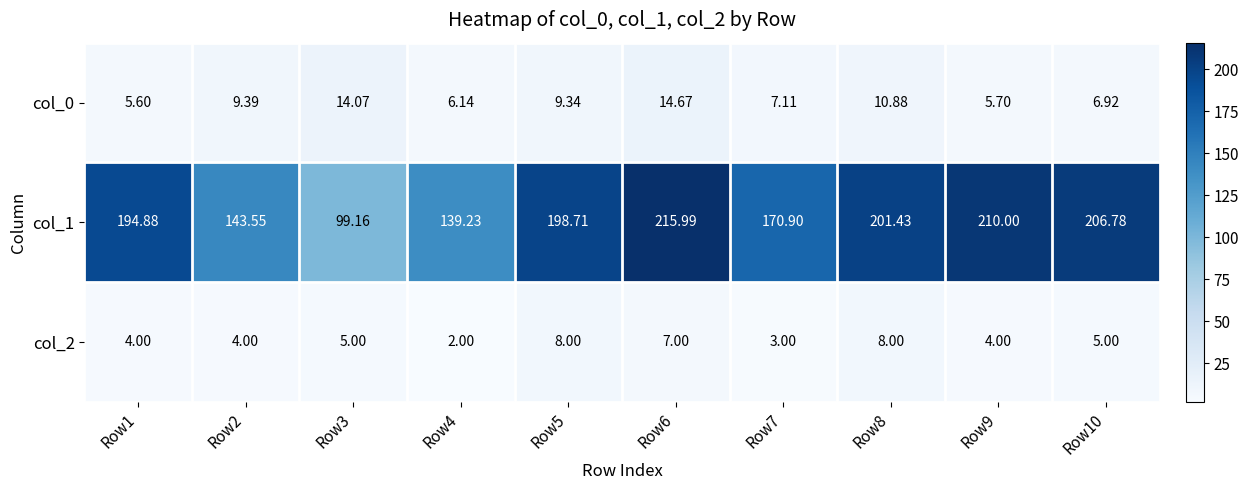

Count the number of categories in the chart.

10